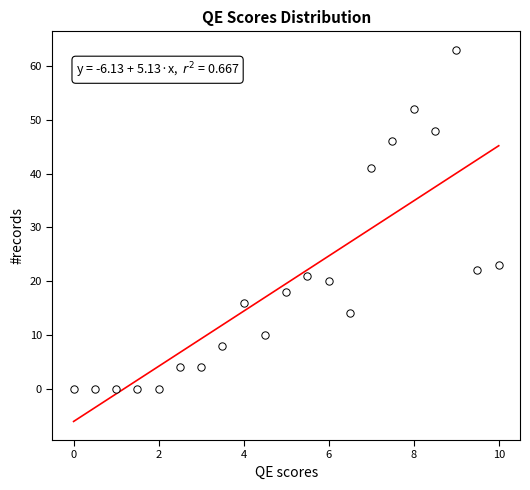

What is the range of Y values (max minus min)?

63